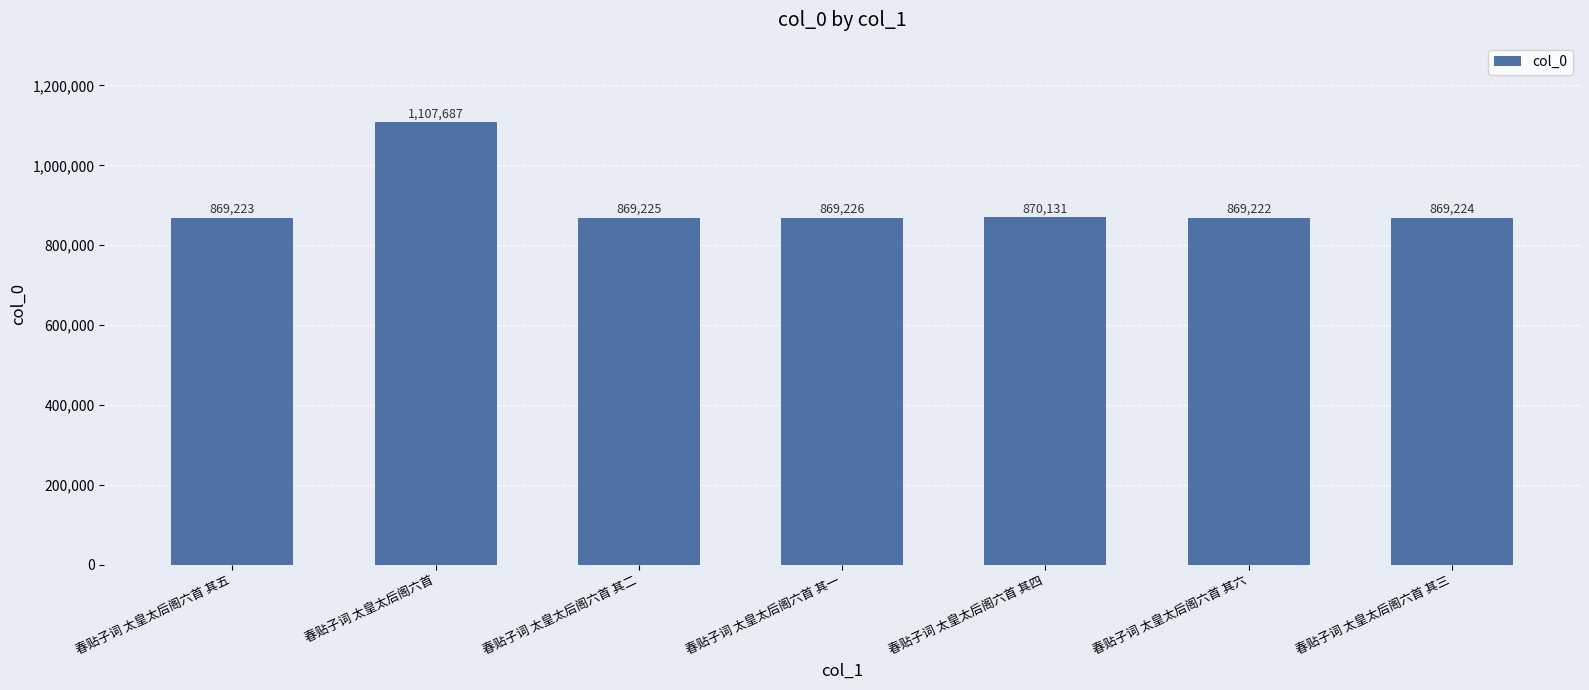

Approximately how many times larger is the value at 春贴子词 太皇太后阁六首 其二 compared to 春贴子词 太皇太后阁六首 其六?

1.0